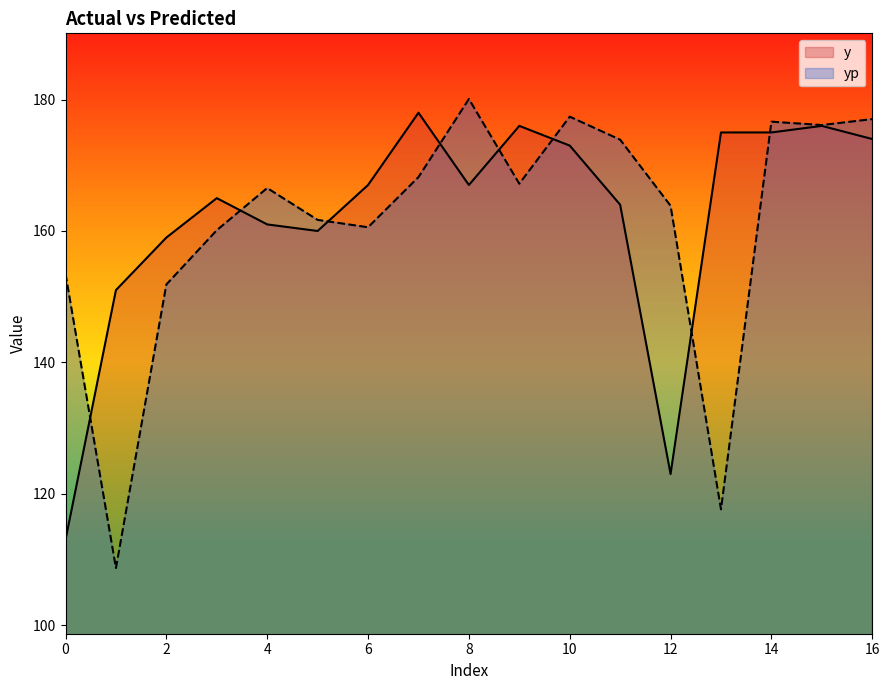

How many series are shown in this chart?

2